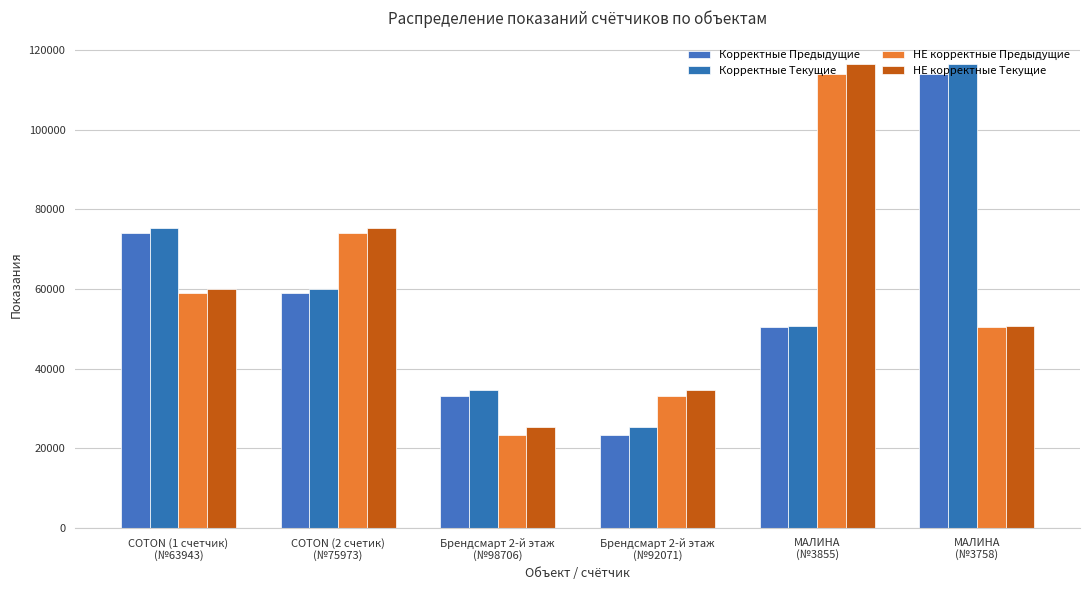

Does the chart contain any negative values?

No